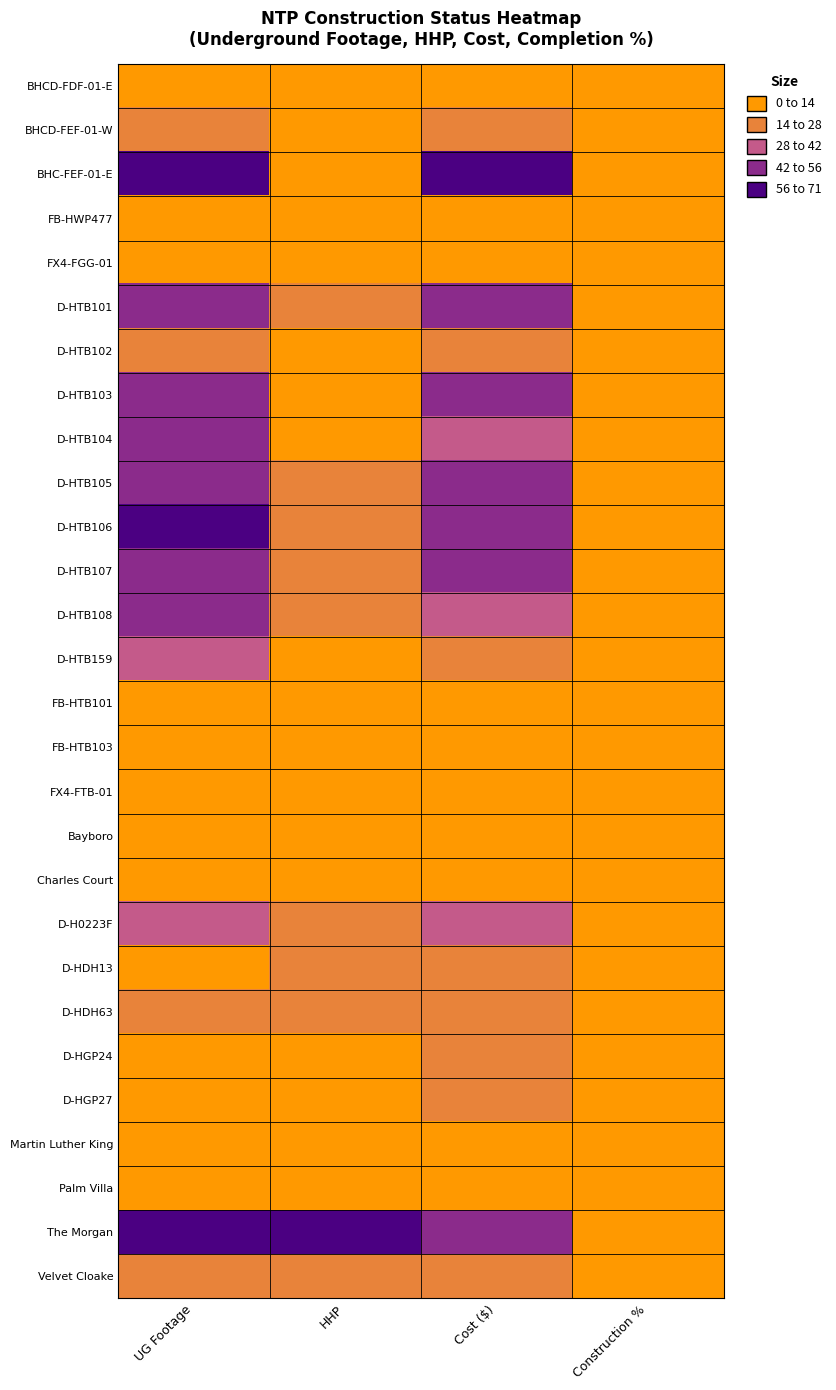

Which category has the lowest value across all series?

HHP